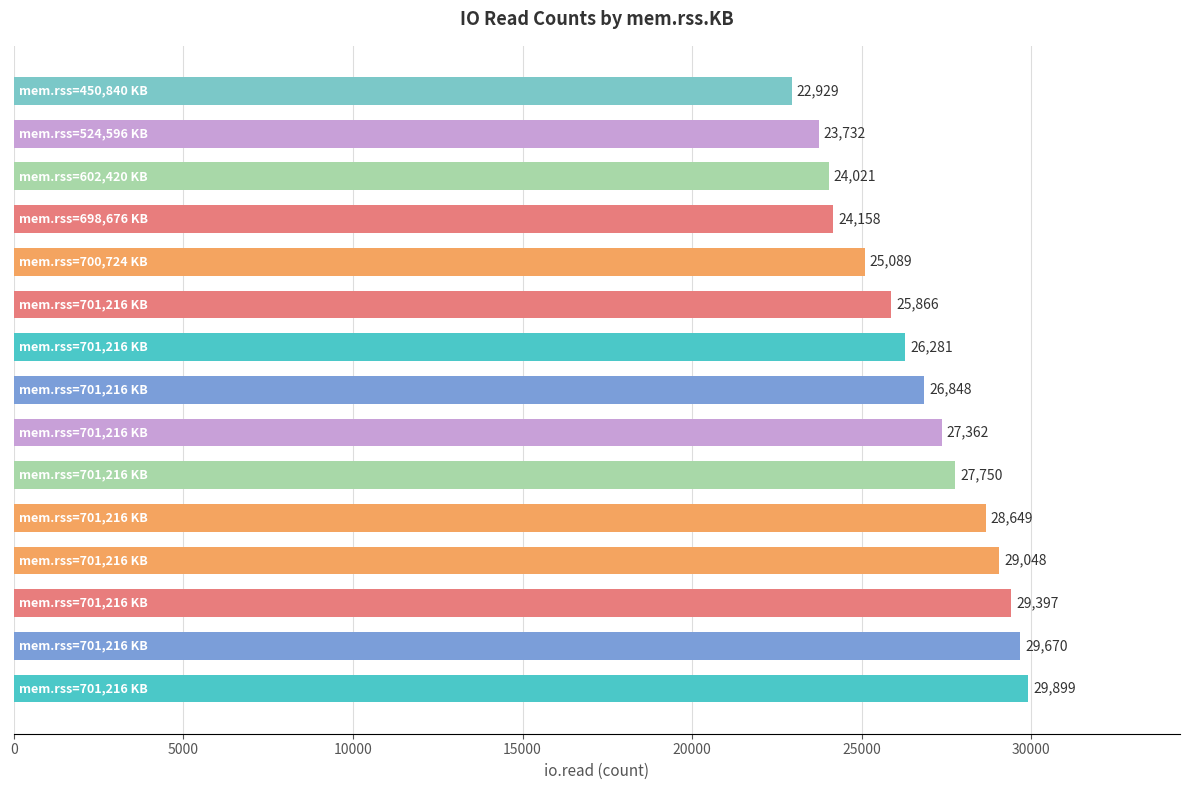

What is the difference between the maximum and minimum values?

6970